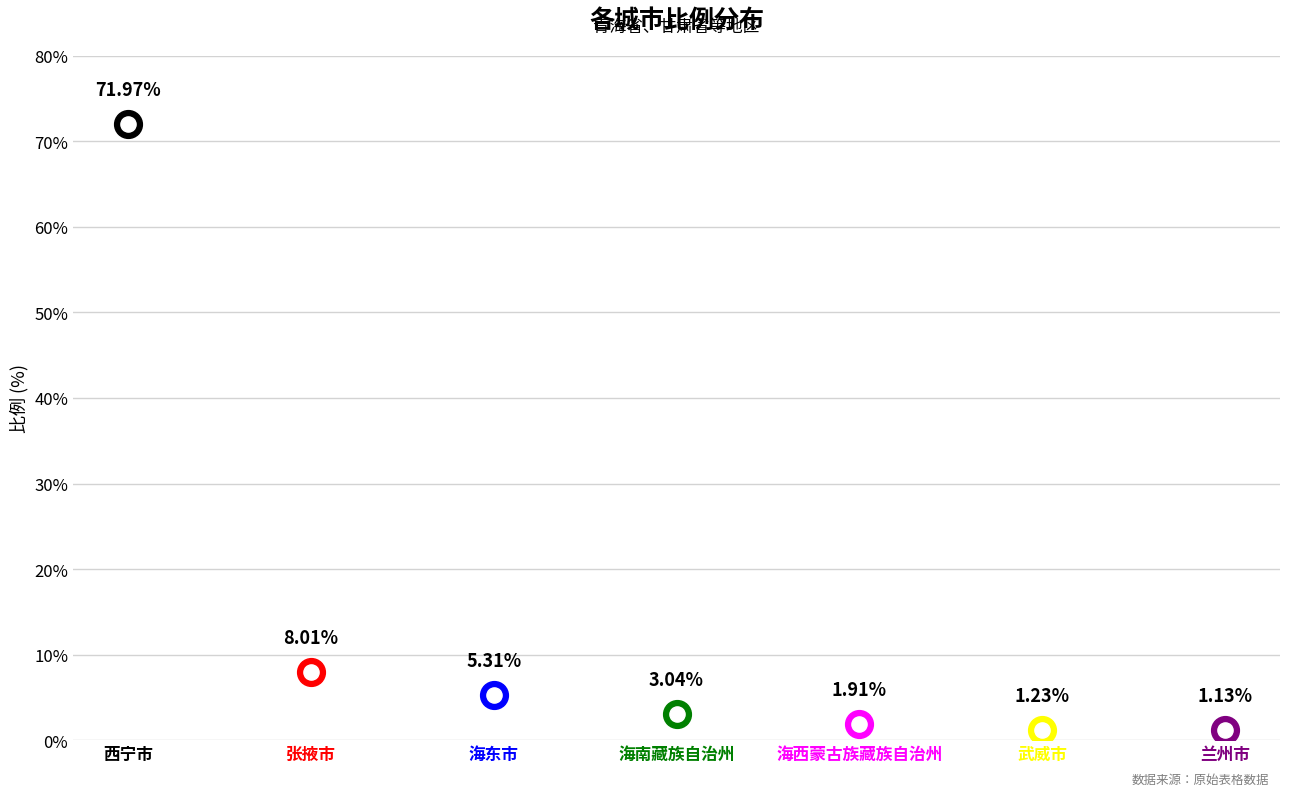

What is the change in value from 张掖市 to 兰州市?

-6.9